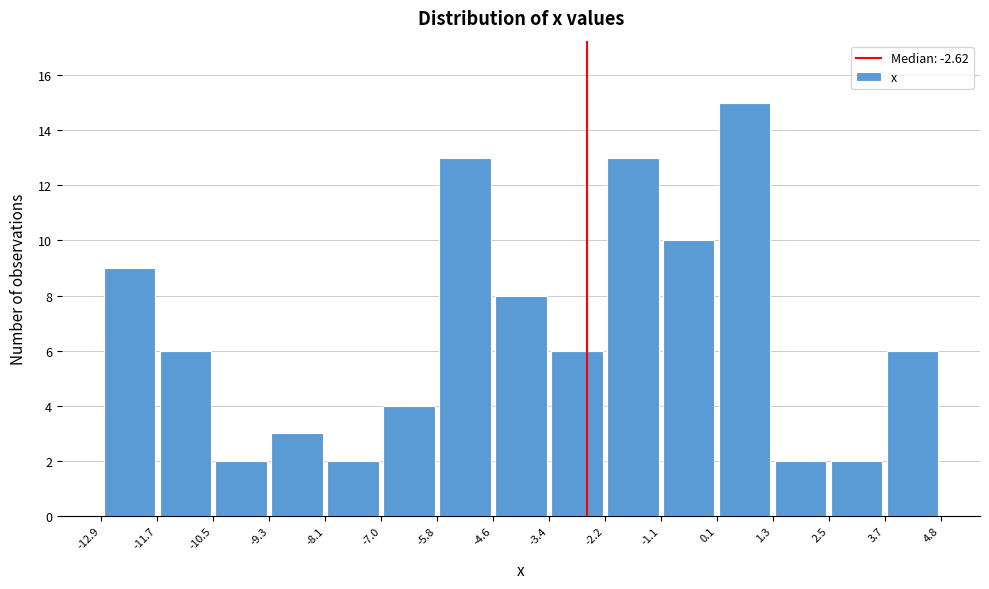

Reading left to right, transcribe this chart: for each bar, give the range it covers on the x-axis and its height. The values are not printed on the chart, so give them approximately, as read against the axis.

-12.9 to -11.7: 9
-11.7 to -10.5: 6
-10.5 to -9.3: 2
-9.3 to -8.1: 3
-8.1 to -7.0: 2
-7.0 to -5.8: 4
-5.8 to -4.6: 13
-4.6 to -3.4: 8
-3.4 to -2.2: 6
-2.2 to -1.1: 13
-1.1 to 0.1: 10
0.1 to 1.3: 15
1.3 to 2.5: 2
2.5 to 3.7: 2
3.7 to 4.8: 6